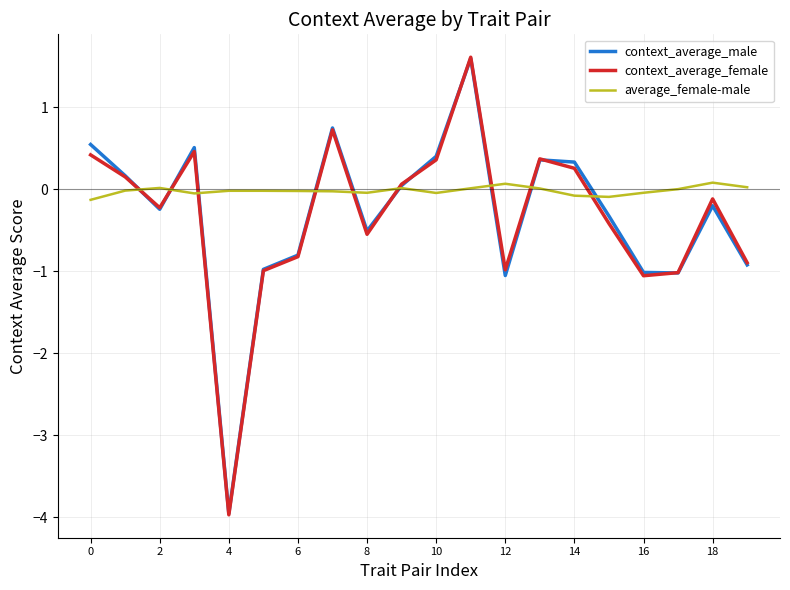

What is the highest value of the context_average_female series?

1.6